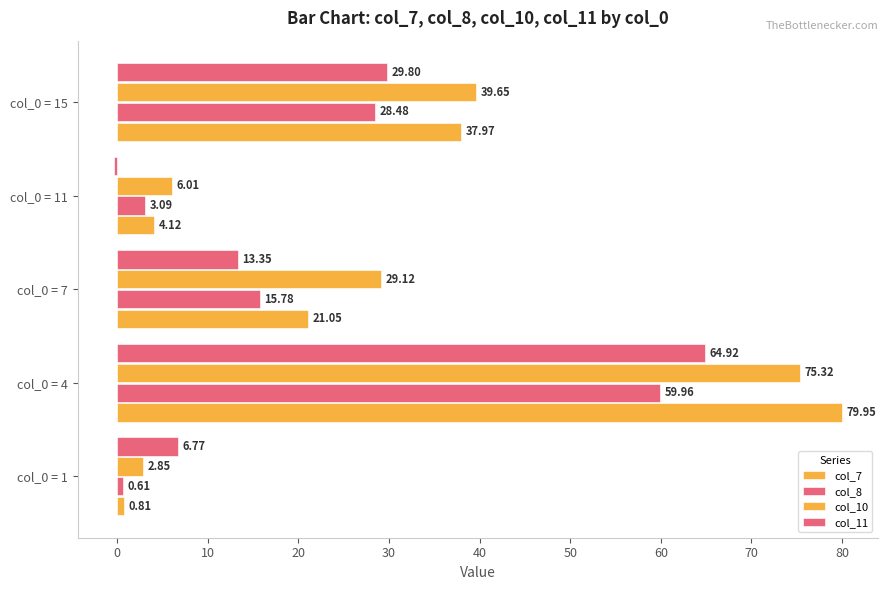

How many series are shown in this chart?

4